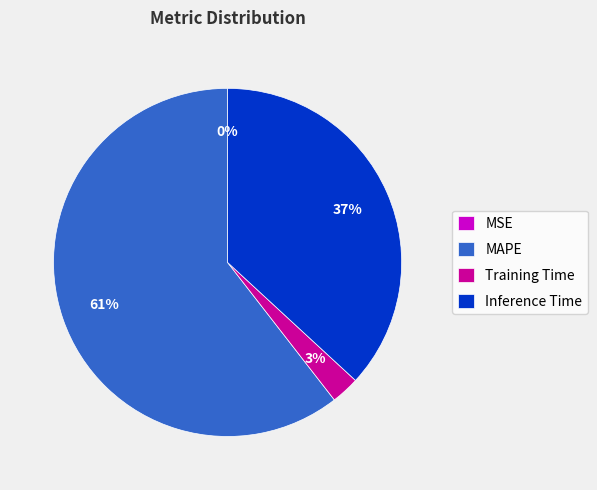

Is it true that MAPE is 47% of the pie?

False